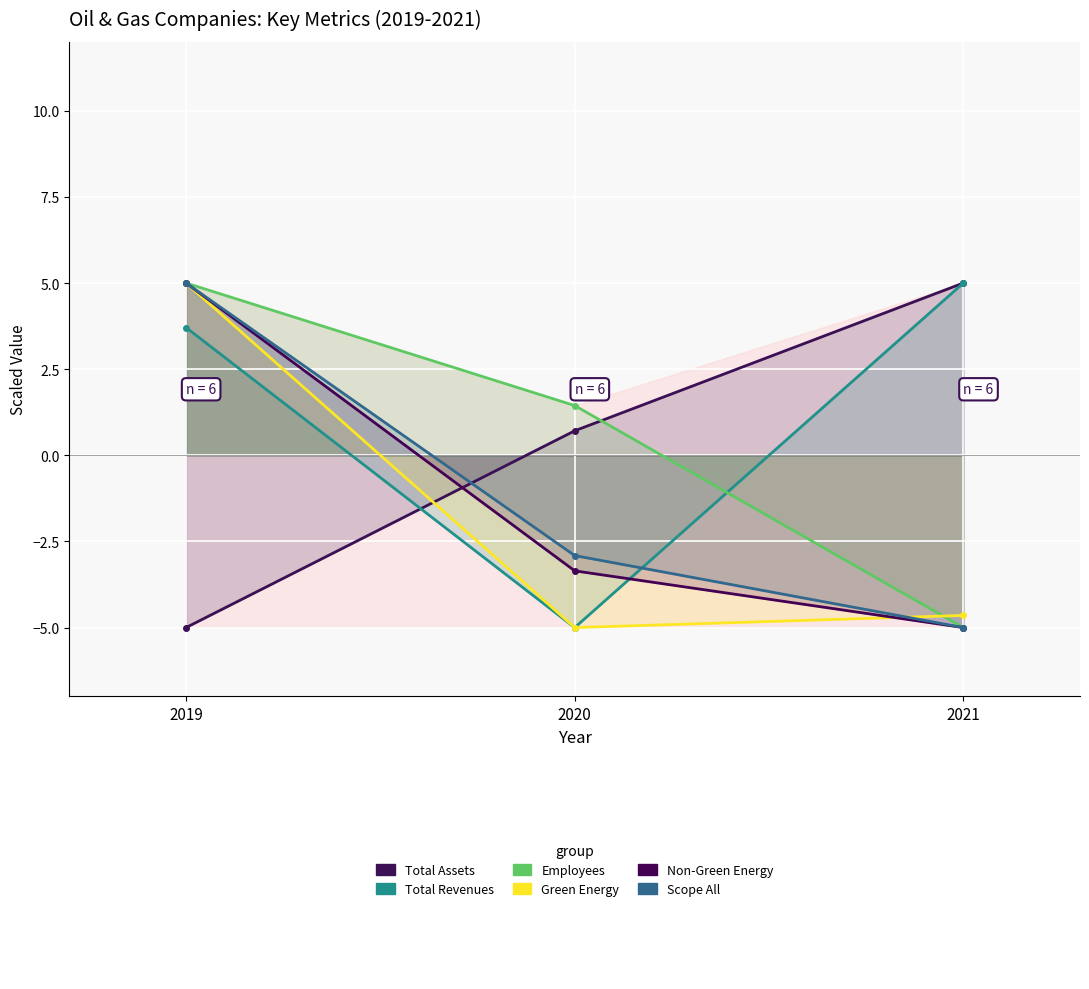

Reading right to left, what are all the values shown in this chart?

Total Assets: 5.0	0.7	-5.0
Total Revenues: 5.0	-5.0	3.7
Employees: -5.0	1.4	5.0
Green Energy: -4.6	-5.0	5.0
Non-Green Energy: -5.0	-3.4	5.0
Scope All: -5.0	-2.9	5.0